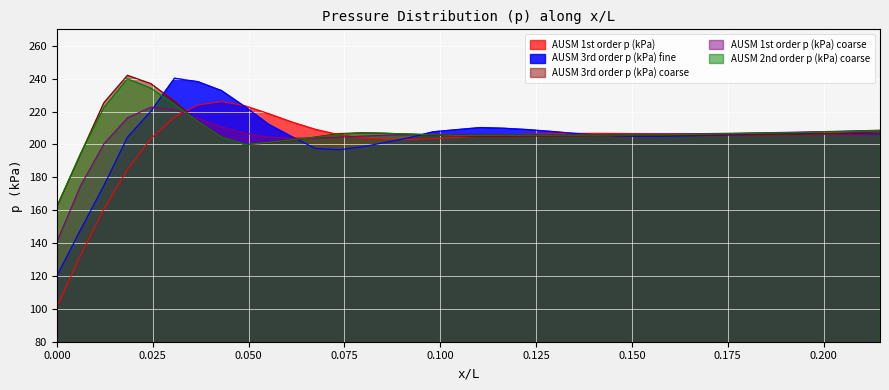

Which series has the widest spread of values?

AUSM 1st order p (kPa)